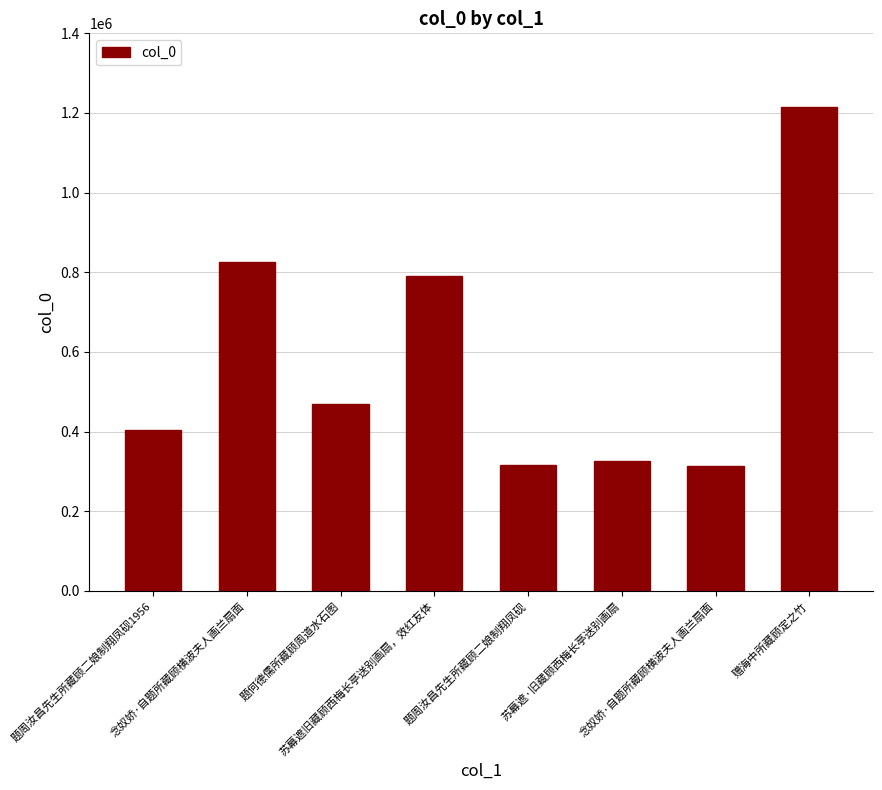

True or false: the data shows 315889 at 题周汝昌先生所藏顾二娘制翔凤砚.

True